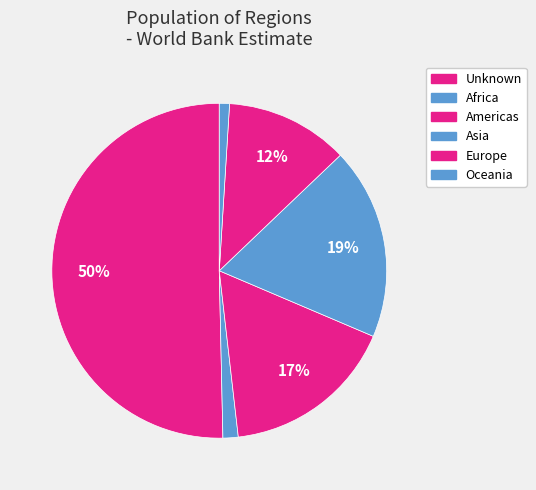

How many segments does this pie chart have?

6